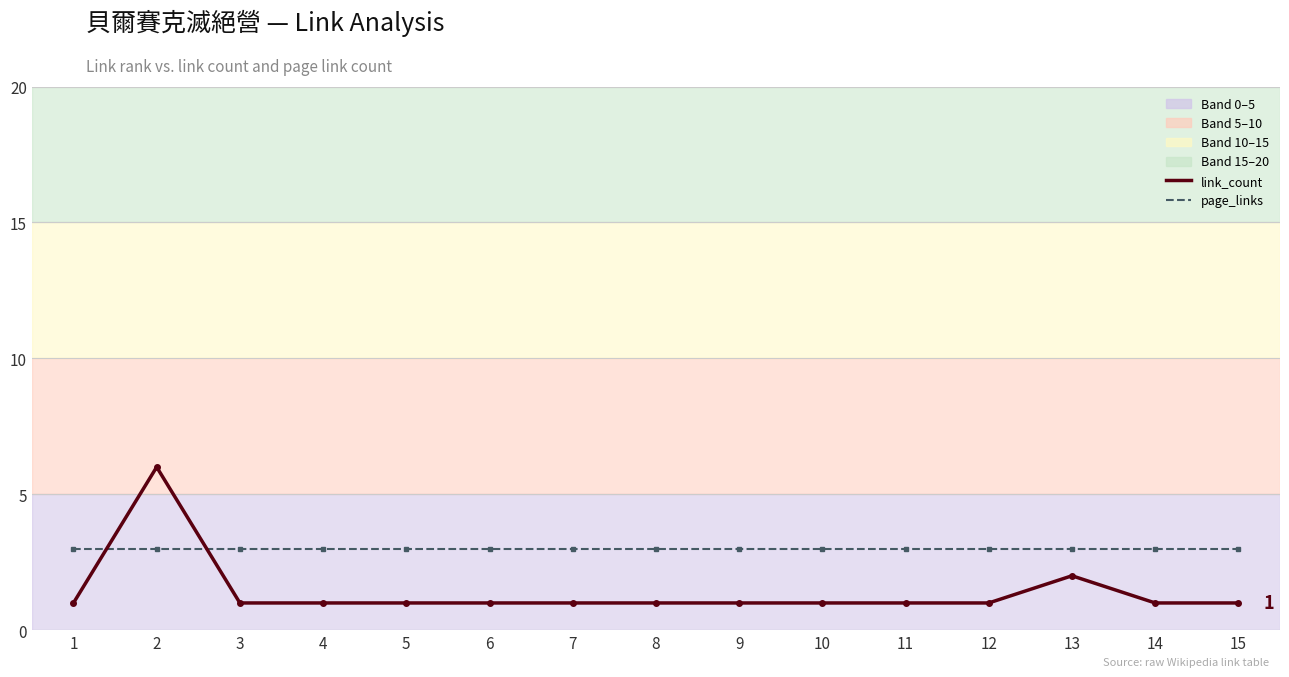

What is the highest value of the link_count series?

6